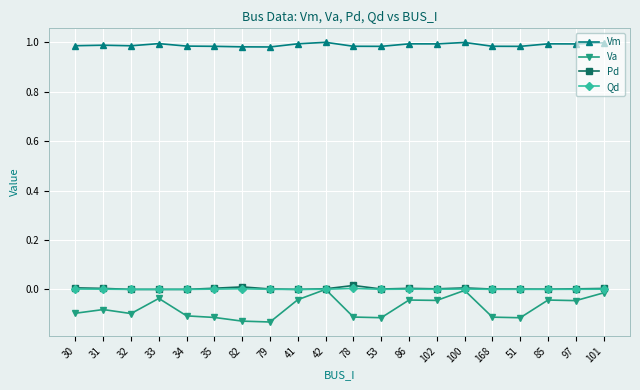

How many data points does each series have?

20